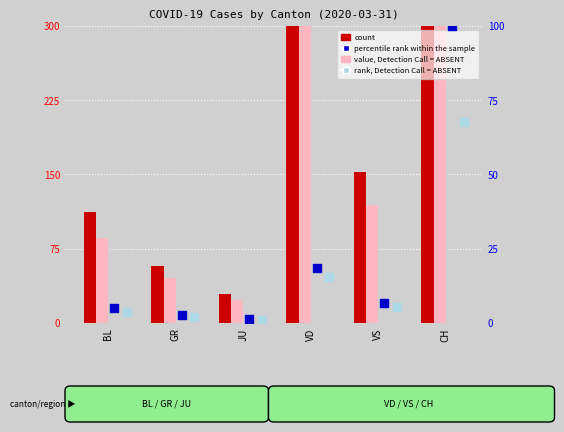

Is the value of percentile rank within the sample at BL greater than the value of value, Detection Call = ABSENT at CH?

No